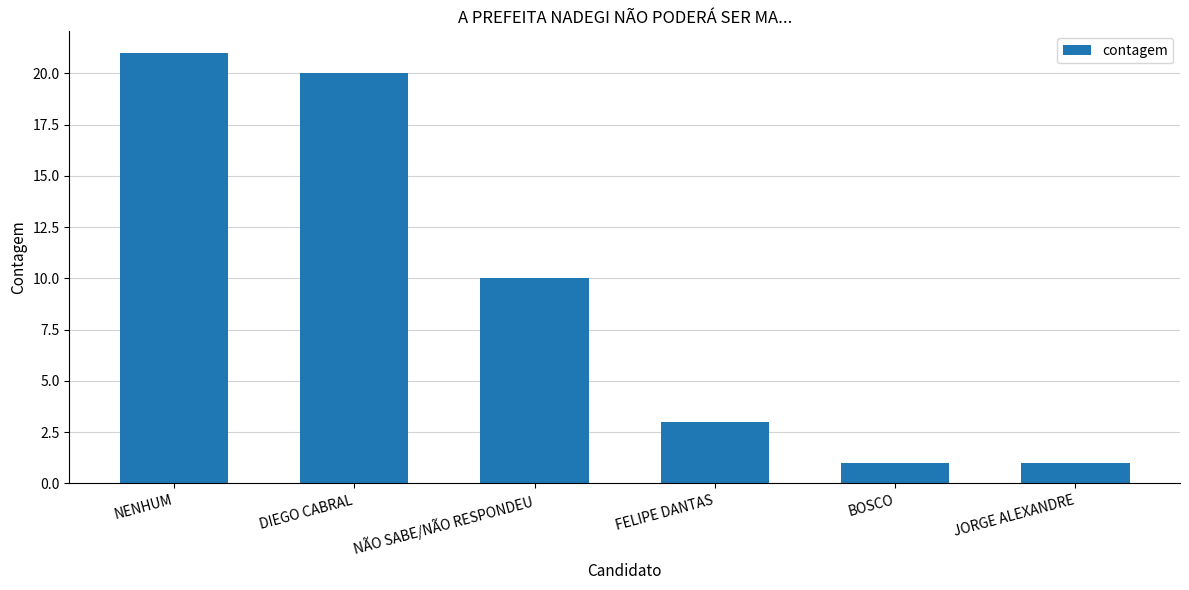

What is the sum of all values?

56